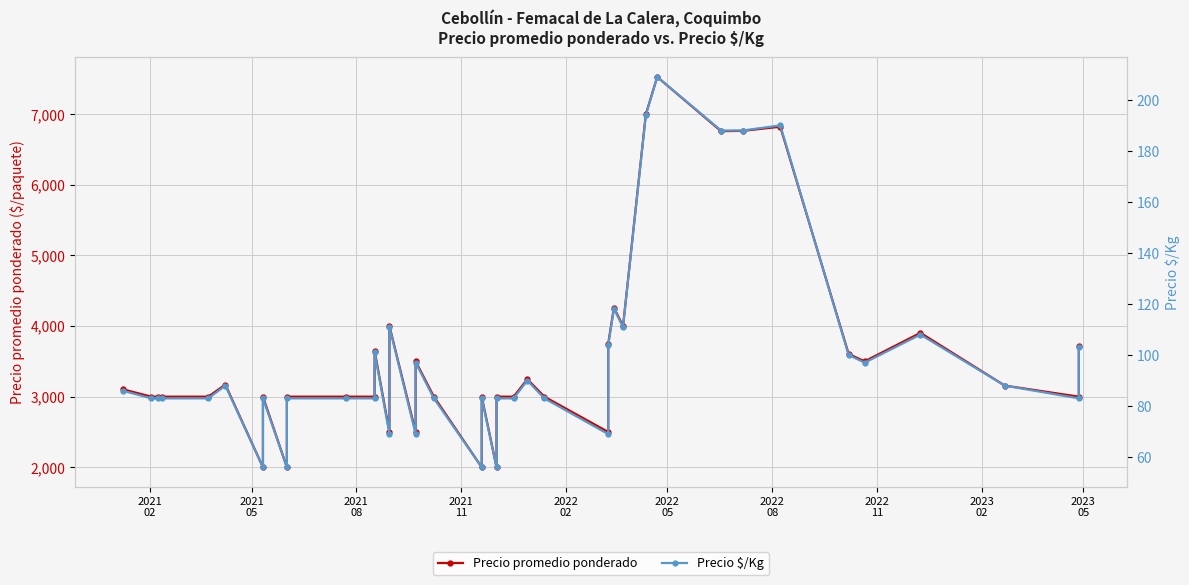

True or false: Precio promedio ponderado and Precio $/Kg intersect in this chart.

False